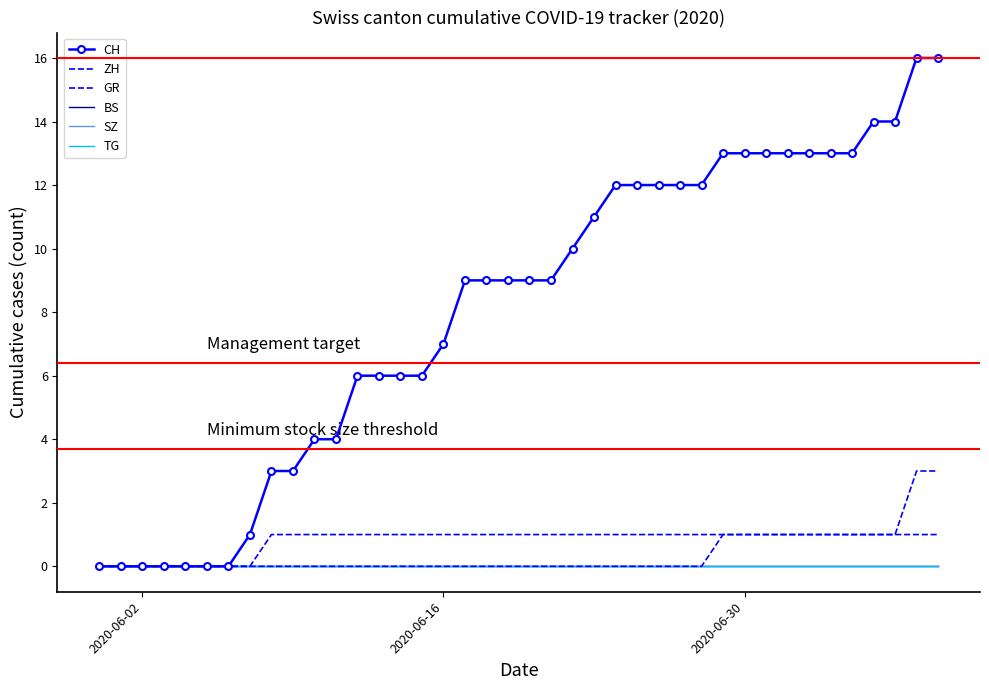

Reading left to right, transcribe all the data shown in this chart.

CH: 0	0	0	0	0	0	0	1	3	3	4	4	6	6	6	6	7	9	9	9	9	9	10	11	12	12	12	12	12	13	13	13	13	13	13	13	14	14	16	16
ZH: 0	0	0	0	0	0	0	0	0	0	0	0	0	0	0	0	0	0	0	0	0	0	0	0	0	0	0	0	0	1	1	1	1	1	1	1	1	1	3	3
GR: 0	0	0	0	0	0	0	0	1	1	1	1	1	1	1	1	1	1	1	1	1	1	1	1	1	1	1	1	1	1	1	1	1	1	1	1	1	1	1	1
BS: 0	0	0	0	0	0	0	0	0	0	0	0	0	0	0	0	0	0	0	0	0	0	0	0	0	0	0	0	0	0	0	0	0	0	0	0	0	0	0	0
SZ: 0	0	0	0	0	0	0	0	0	0	0	0	0	0	0	0	0	0	0	0	0	0	0	0	0	0	0	0	0	0	0	0	0	0	0	0	0	0	0	0
TG: 0	0	0	0	0	0	0	0	0	0	0	0	0	0	0	0	0	0	0	0	0	0	0	0	0	0	0	0	0	0	0	0	0	0	0	0	0	0	0	0